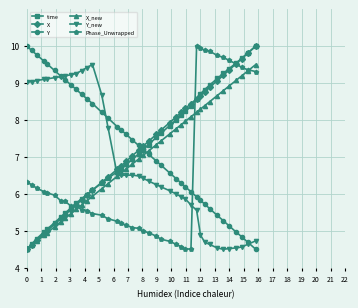

What is the minimum value shown in the chart?

4.5